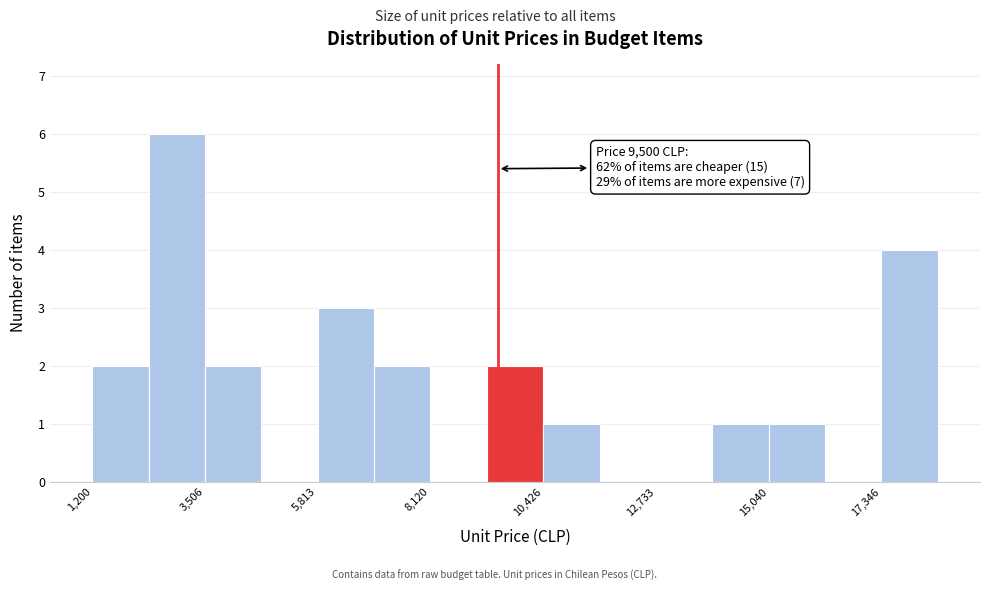

Around what value on the x-axis is the tallest bar? Give the approximate position of its centre, as read against the axis.

3000